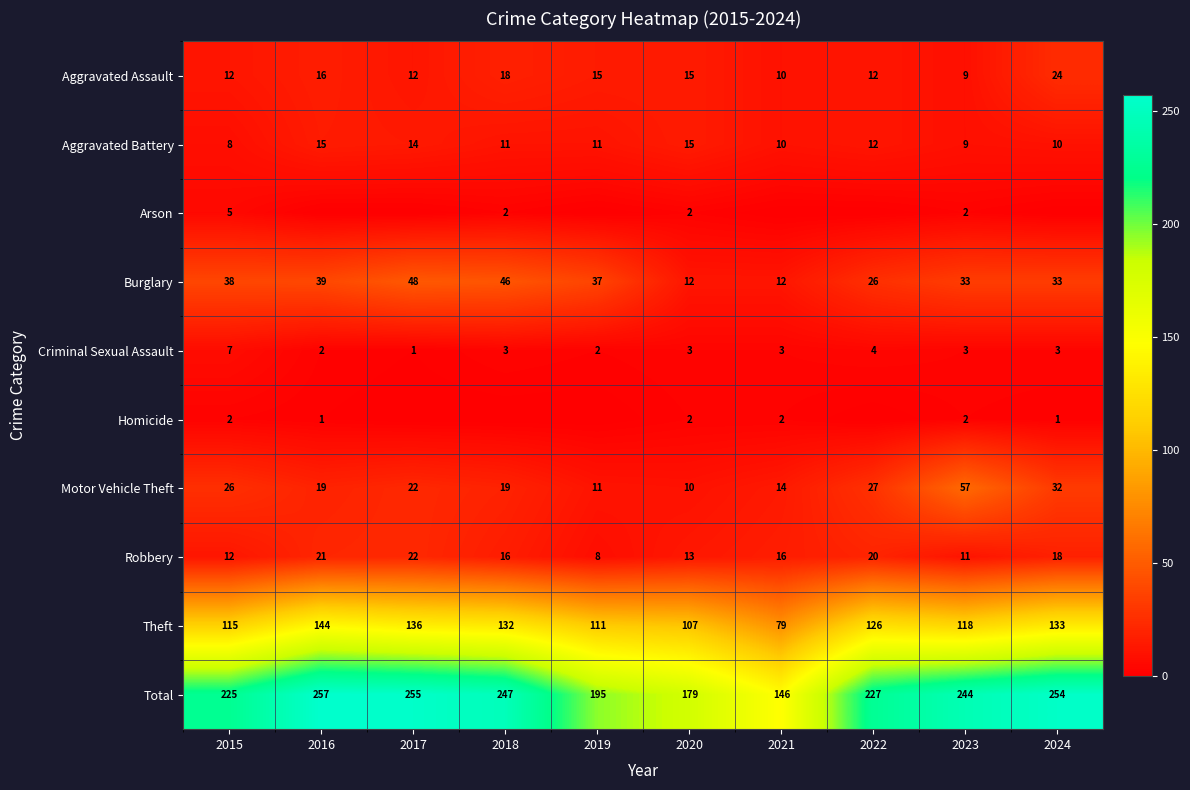

Rank the categories by Robbery value from lowest to highest.

2019, 2023, 2015, 2020, 2018, 2021, 2024, 2022, 2016, 2017